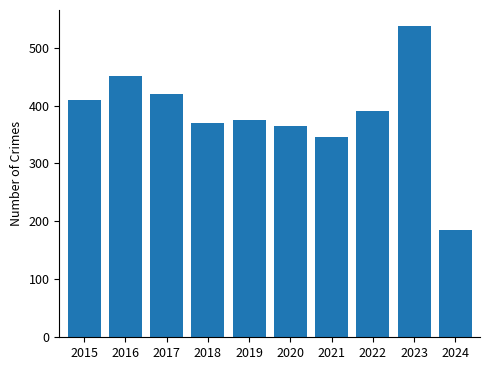

Approximately how many times larger is the value at 2018 compared to 2017?

0.9